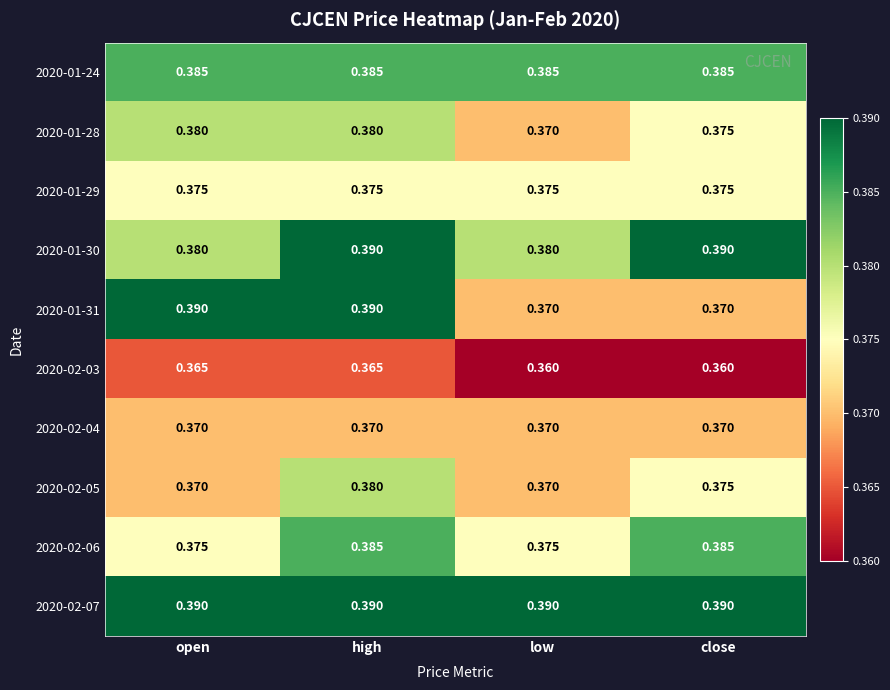

At which category is the sum across all series the highest?

high